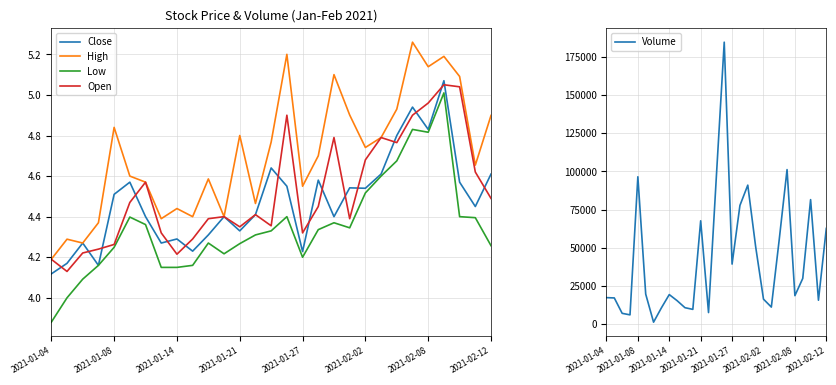

True or false: Low and High cross at least once.

False